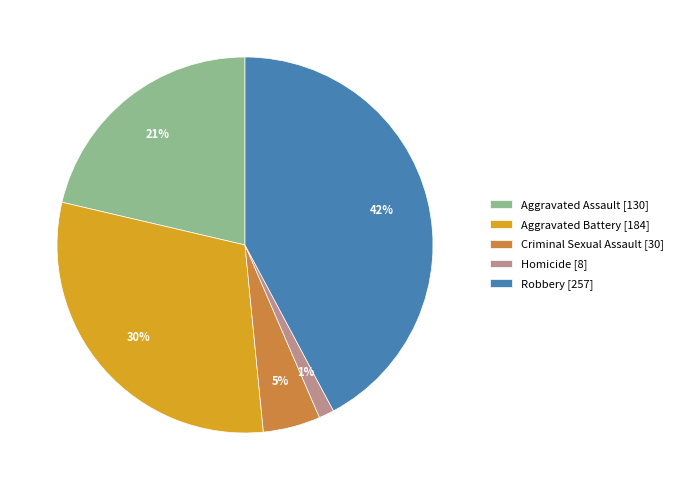

Which slice is the largest?

Robbery